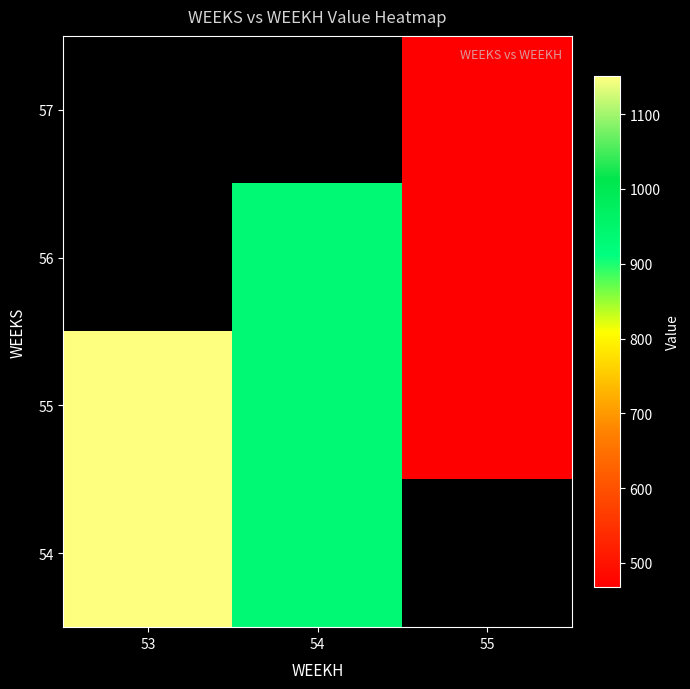

How many categories are shown in the chart?

3